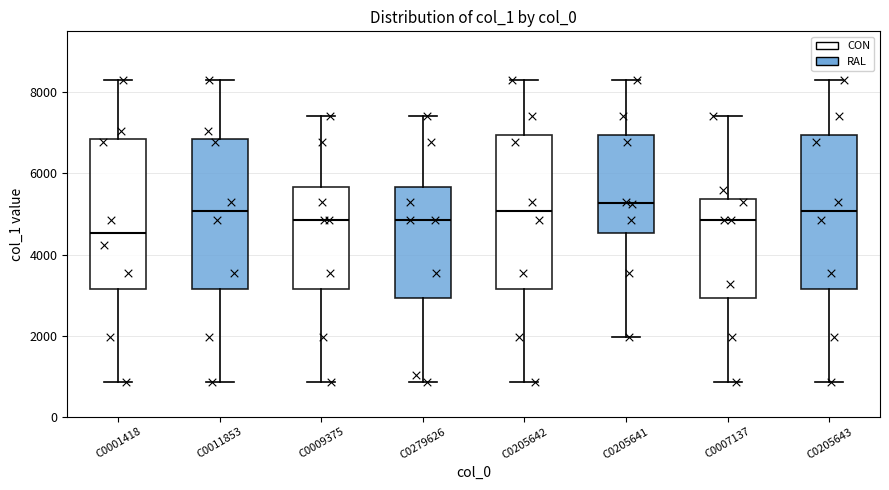

Where does the median line of the box for C0009375 sit on the y-axis? The values are not printed on the chart, so give them approximately, as read against the axis.

4800